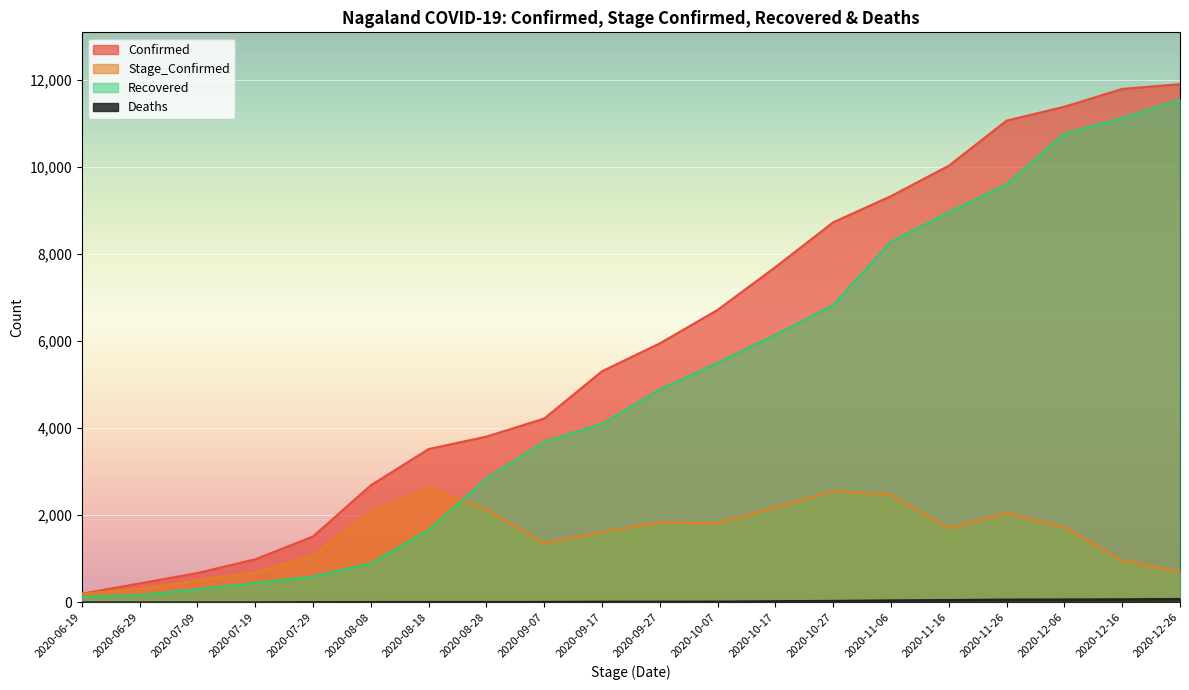

Rank the series by their maximum value, from highest to lowest.

Confirmed, Recovered, Stage_Confirmed, Deaths